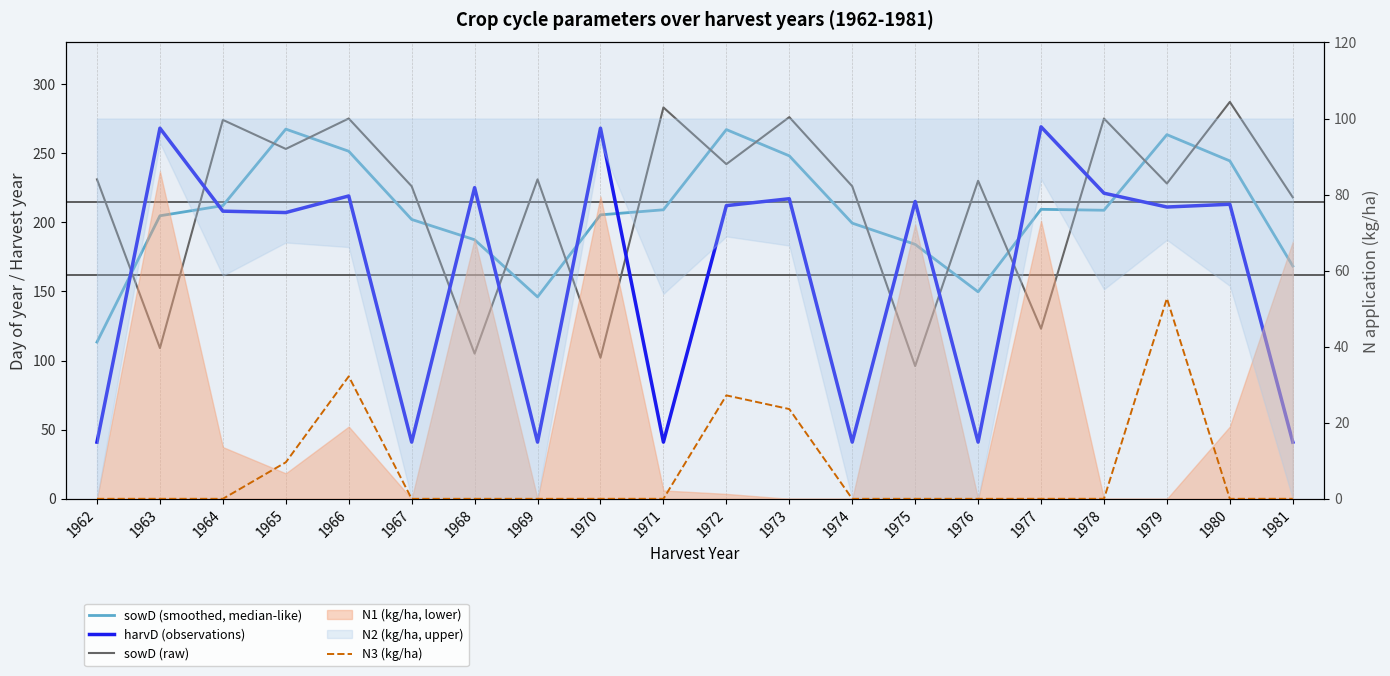

How many lines are shown in the chart?

4